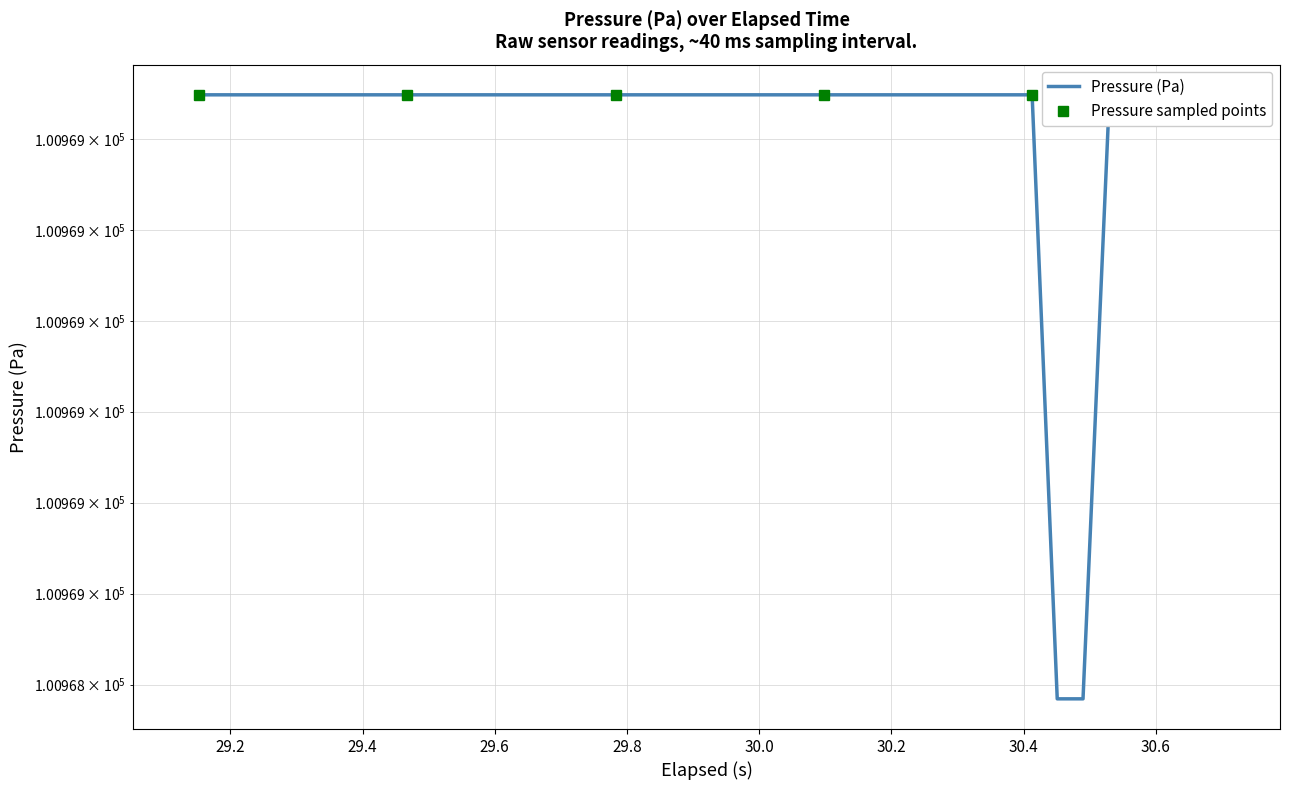

Reading left to right, what are all the values shown in this chart?

100969.1	100969.1	100969.1	100969.1	100969.1	100969.1	100969.1	100969.1	100969.1	100969.1	100969.1	100969.1	100969.1	100969.1	100969.1	100969.1	100969.1	100969.1	100969.1	100969.1	100969.1	100969.1	100969.1	100969.1	100969.1	100969.1	100969.1	100969.1	100969.1	100969.1	100969.1	100969.1	100969.1	100968.5	100968.5	100969.1	100969.1	100969.1	100969.1	100969.1